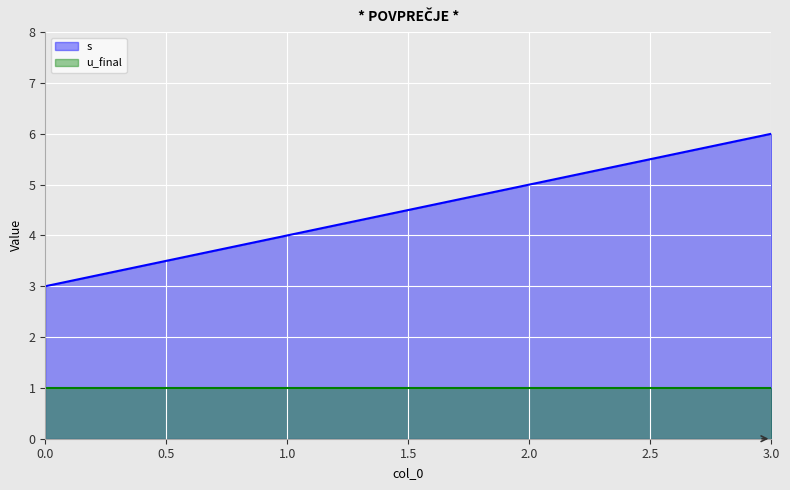

At 1.0, list the series in order from smallest to largest.

u_final, s